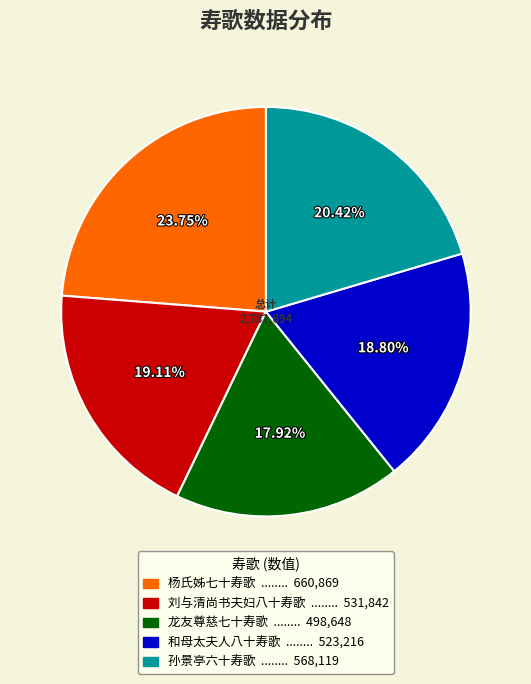

To the nearest percent, what portion does 龙友尊慈七十寿歌 represent?

18%